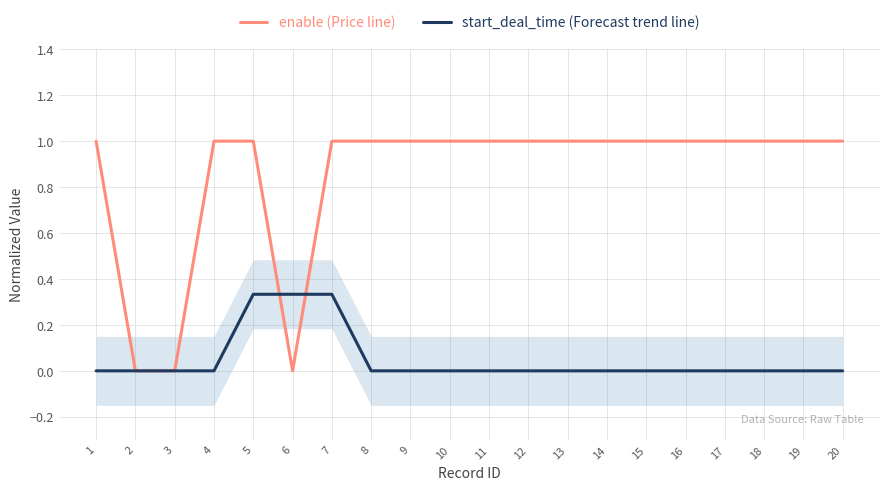

Between 2 and 6, which is larger?

2